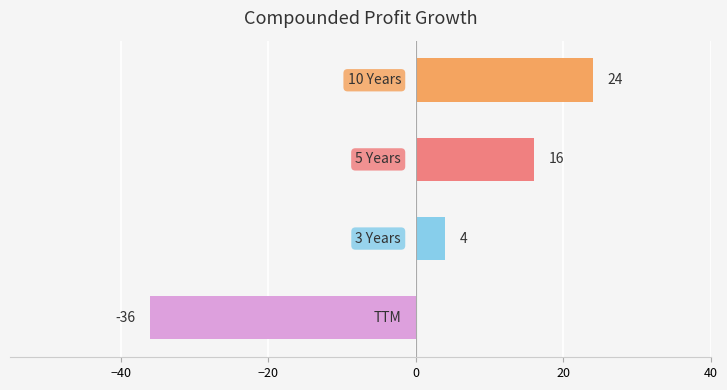

What is the difference between the second highest and minimum values?

52